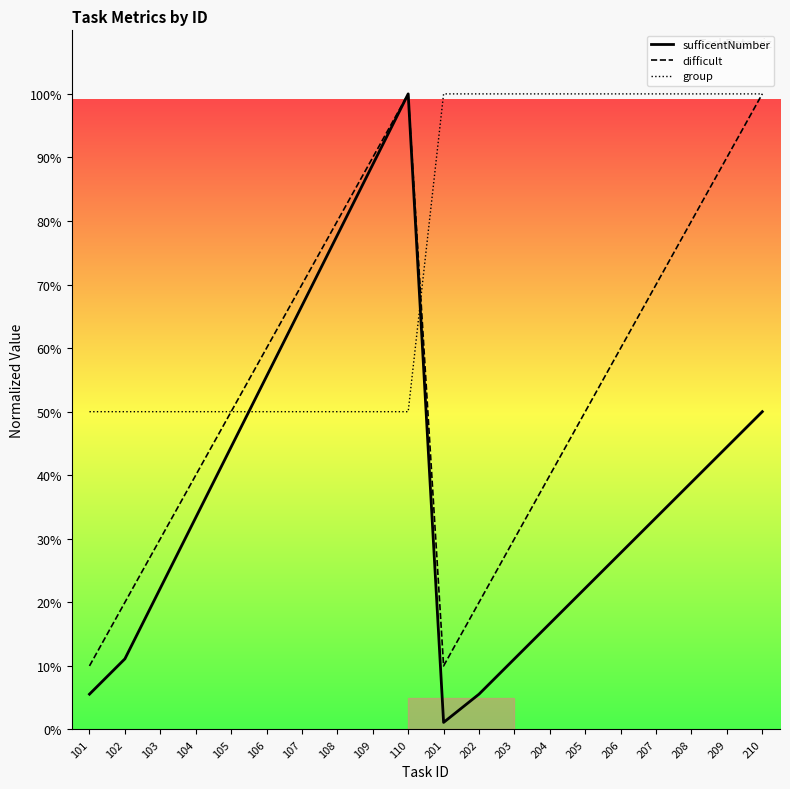

How many intersections are there between sufficentNumber (line) and group (line)?

2